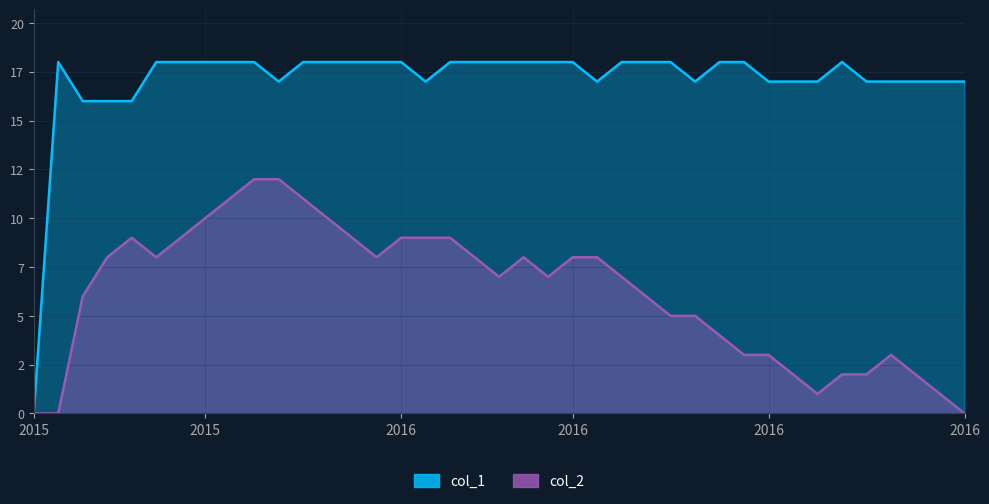

At which label does col_2 reach its peak?

9